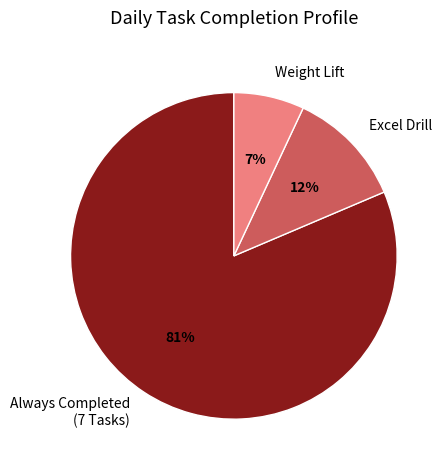

Between Weight Lift and Excel Drill, which is larger?

Excel Drill